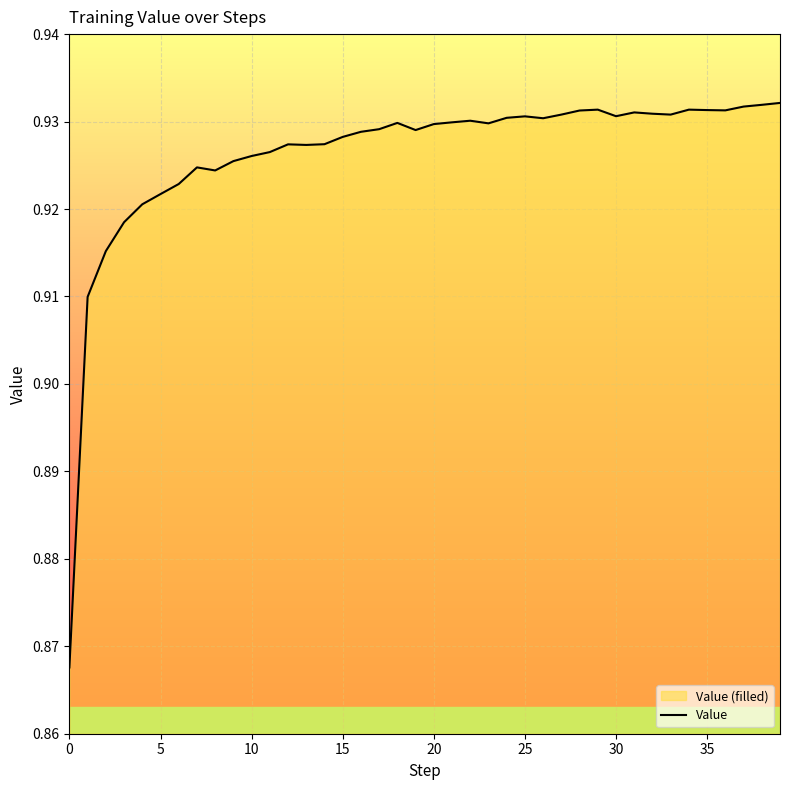

Reading right to left, what are all the values shown in this chart?

0.9	0.9	0.9	0.9	0.9	0.9	0.9	0.9	0.9	0.9	0.9	0.9	0.9	0.9	0.9	0.9	0.9	0.9	0.9	0.9	0.9	0.9	0.9	0.9	0.9	0.9	0.9	0.9	0.9	0.9	0.9	0.9	0.9	0.9	0.9	0.9	0.9	0.9	0.9	0.9